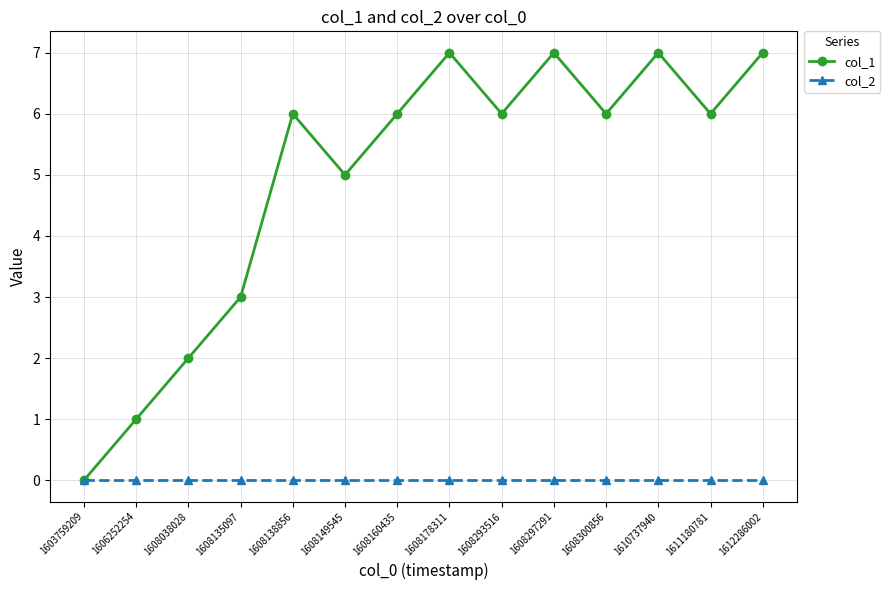

How many categories are shown in the chart?

14